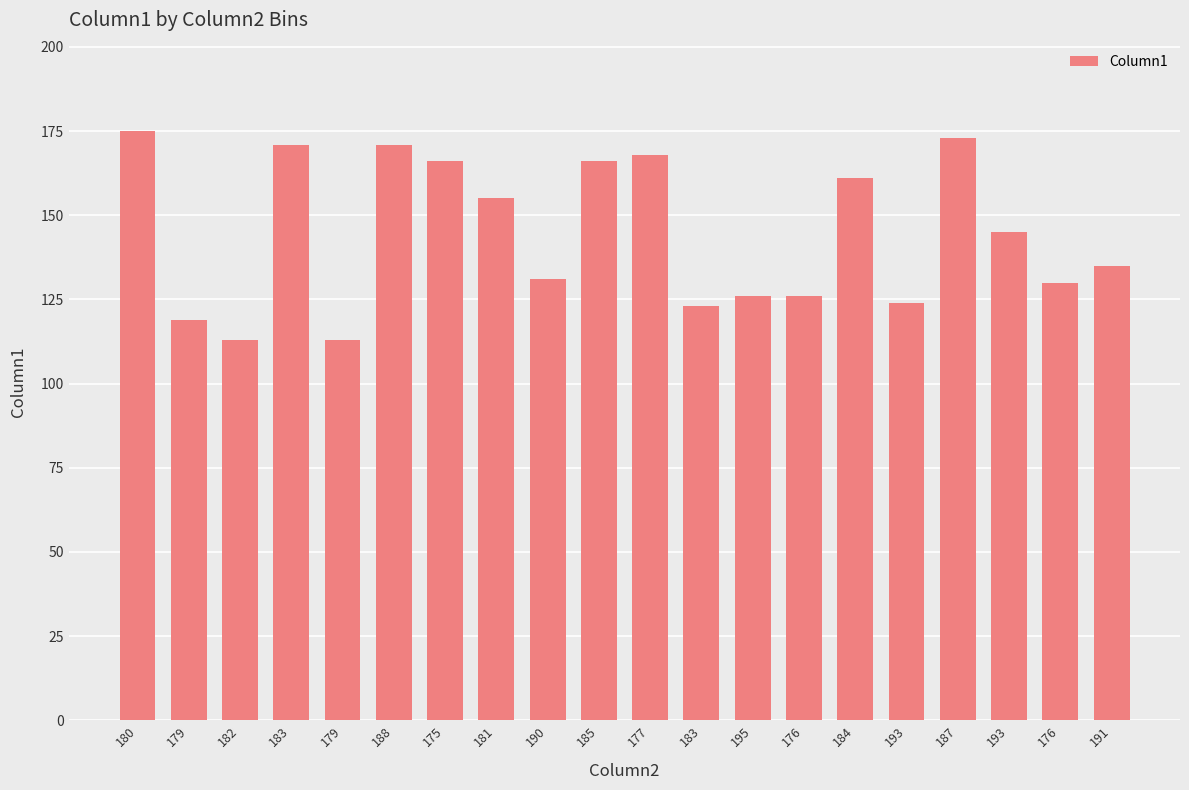

The chart shows a value of 235 at 193. True or false?

False